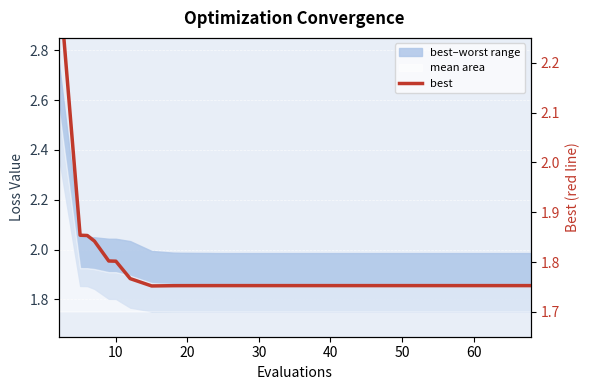

What is the average value?

1.8